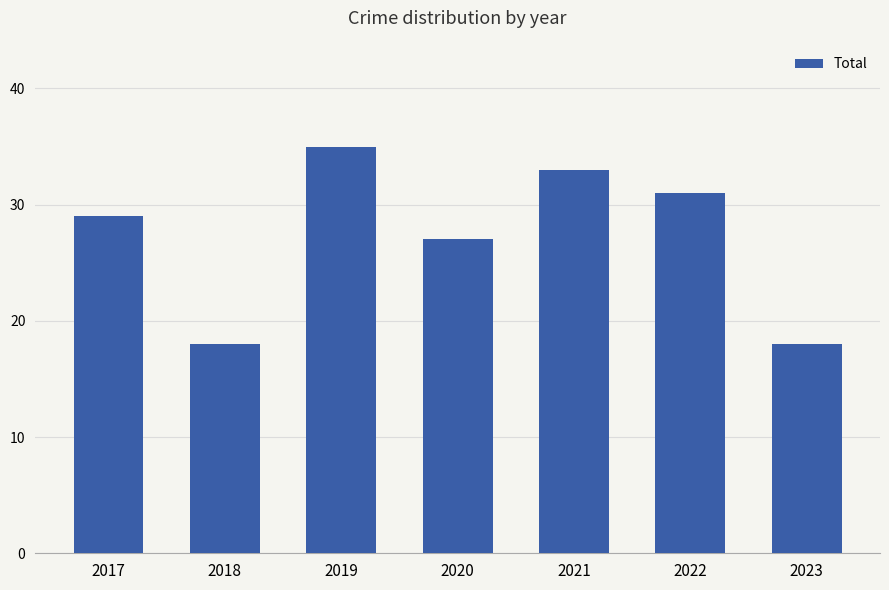

Reading left to right, extract all data points from this chart.

2017=29	2018=18	2019=35	2020=27	2021=33	2022=31	2023=18